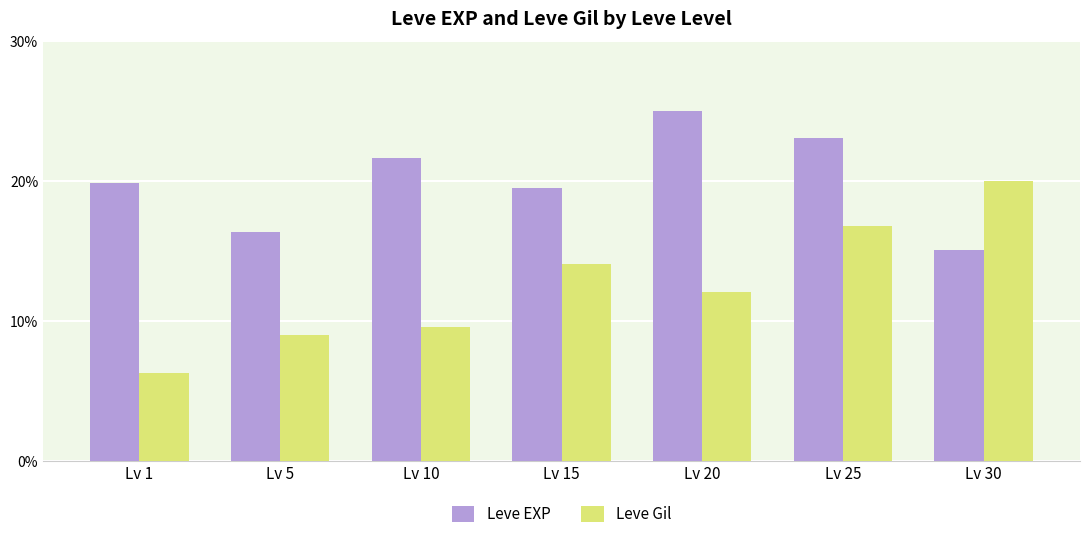

Count the number of data series in this chart.

2